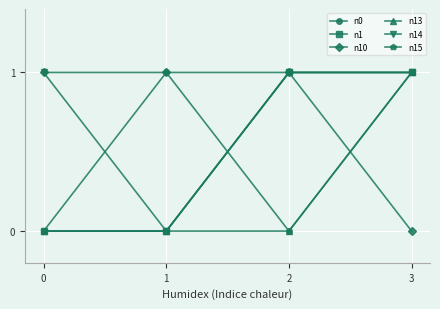

Reading right to left, list all the values displayed in this chart.

n0: 3=1	2=0	1=1	0=0
n1: 3=1	2=1	1=0	0=0
n10: 3=0	2=1	1=1	0=1
n13: 3=1	2=0	1=0	0=0
n14: 3=1	2=1	1=0	0=1
n15: 3=1	2=1	1=0	0=0